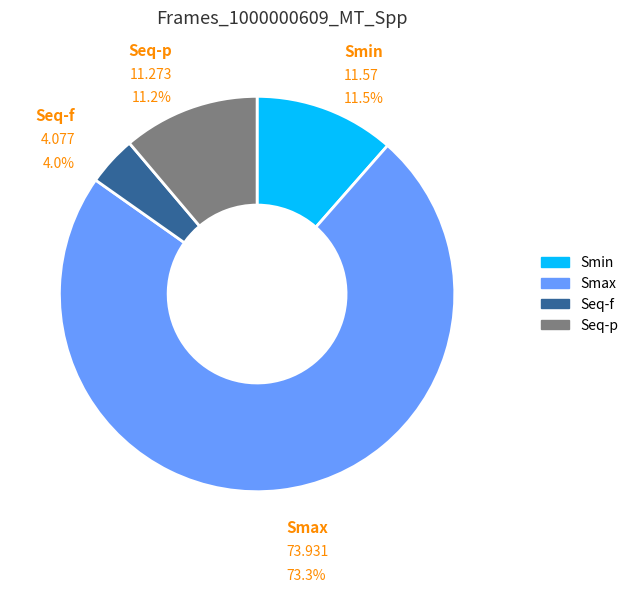

What is the largest slice in the pie chart?

Smax